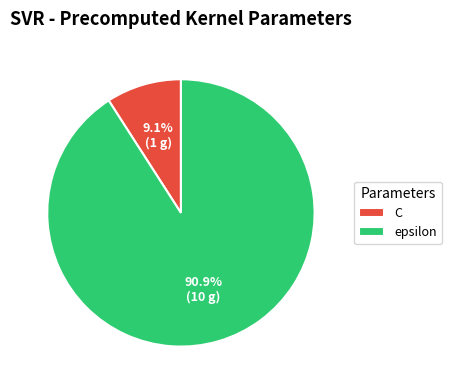

What percentage is the C slice, to the nearest percent?

9%